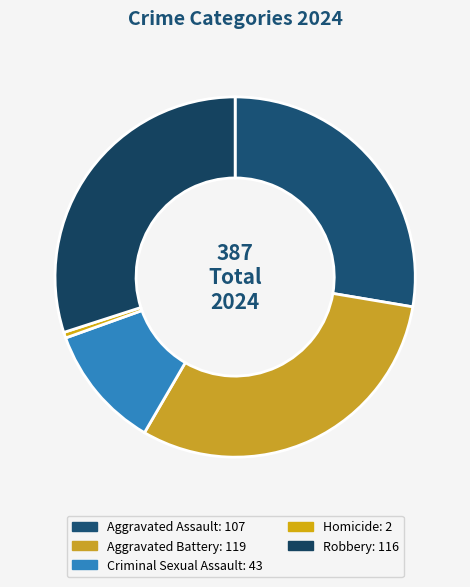

How many slices are in this pie chart?

5